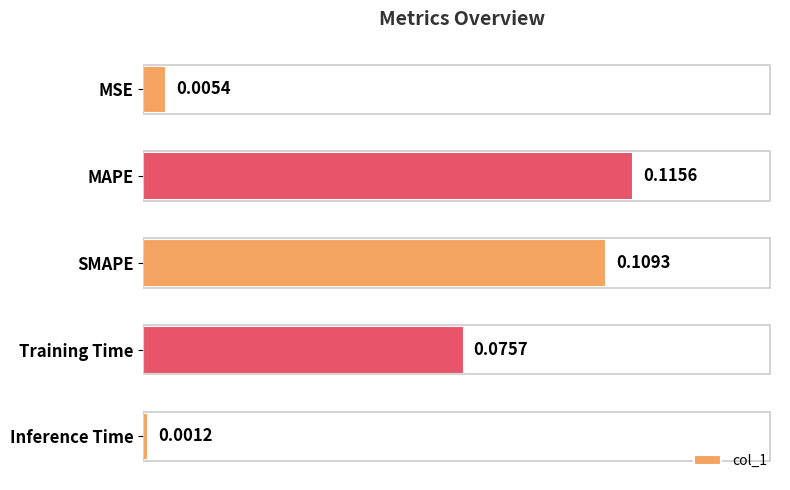

What is the sum of all values?

0.3